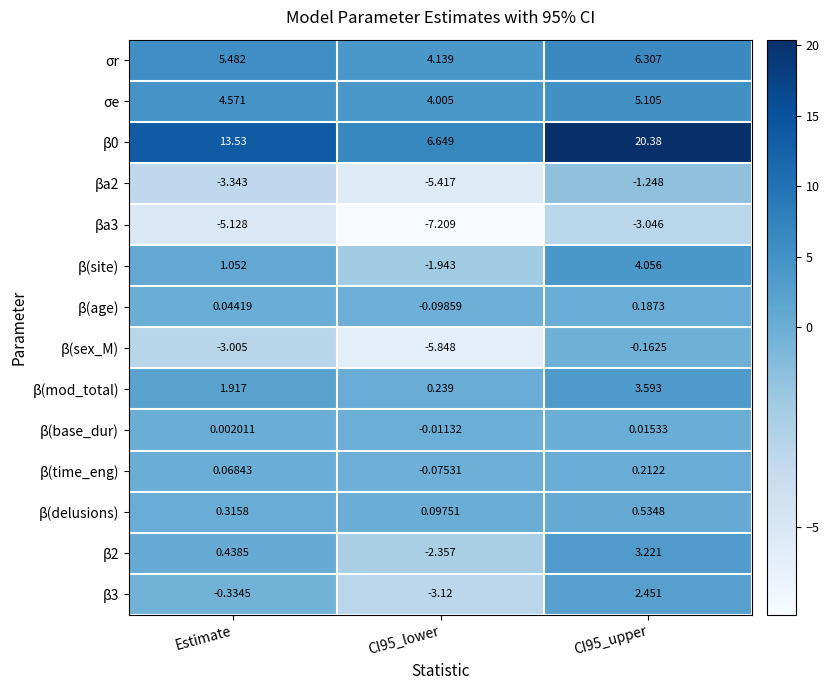

How many values in the β0 series are below 13?

1